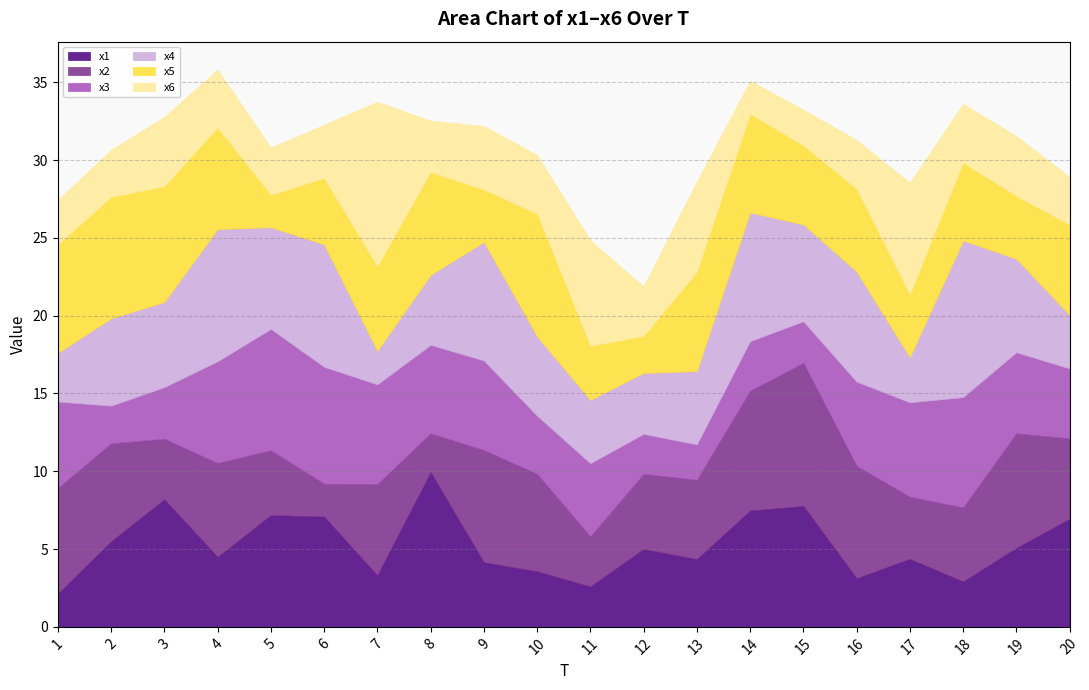

The x1 series shows 5.0 at 12. True or false?

True